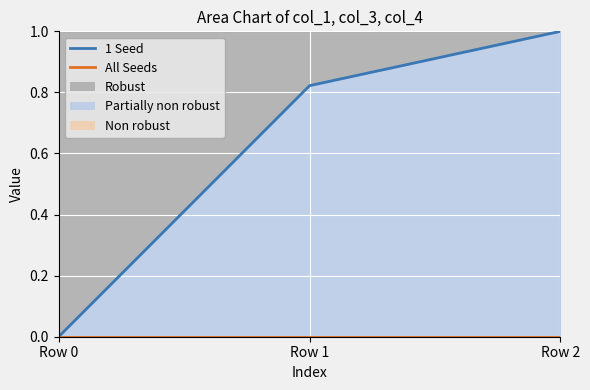

Is the value of 1 Seed at Row 0 greater than the value of All Seeds at Row 1?

No